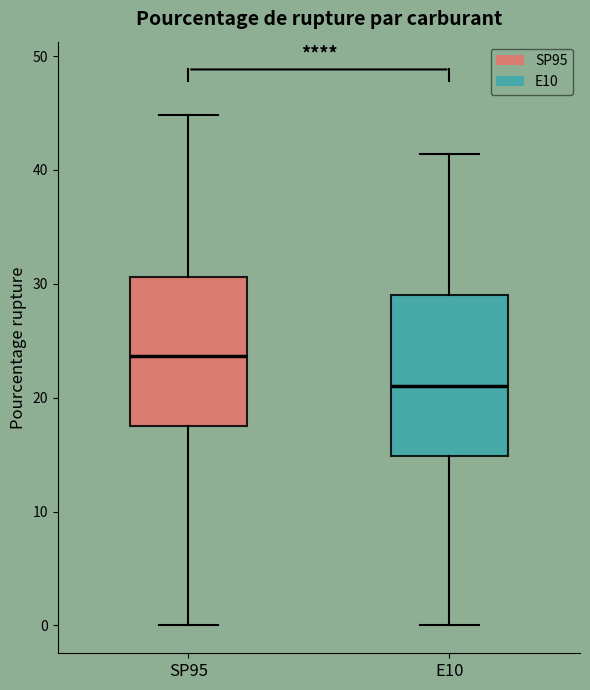

Reading left to right, transcribe this box plot: for each box, give where its median line is, the range the box spans, and where its two whiskers end, as read against the y-axis. The values are not printed on the chart, so give them approximately, as read against the axis.

SP95: median 24, box 17 to 31, whiskers 0 to 45
E10: median 21, box 15 to 29, whiskers 0 to 41